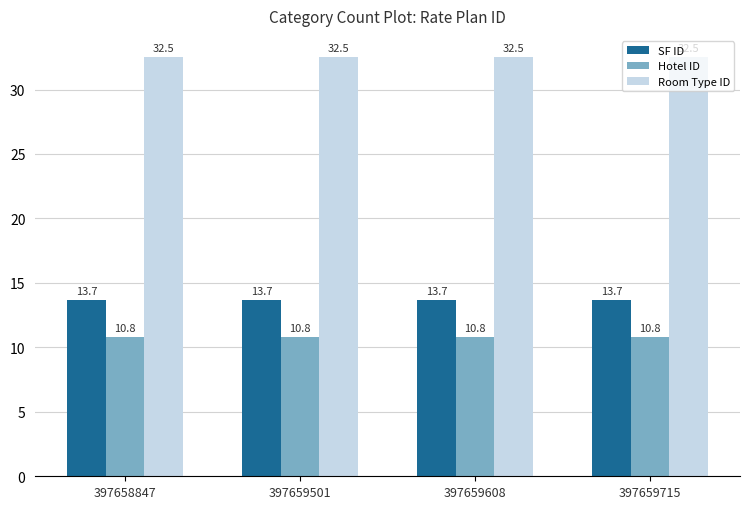

What is the lowest value of the SF ID series?

13.7